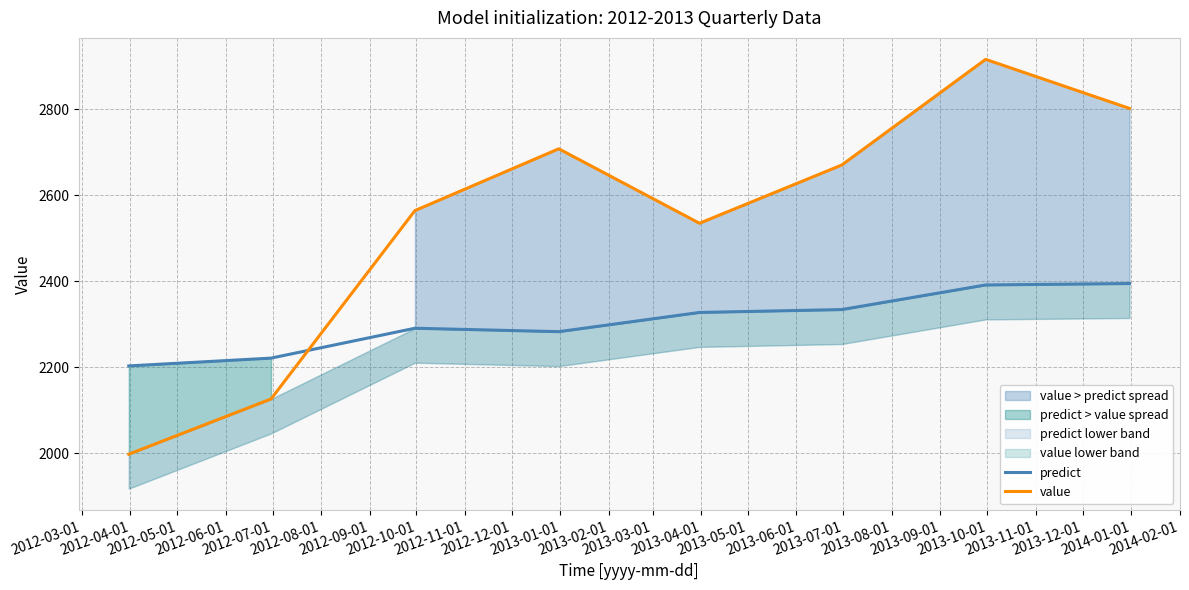

What is the average value of the predict series?

2305.8